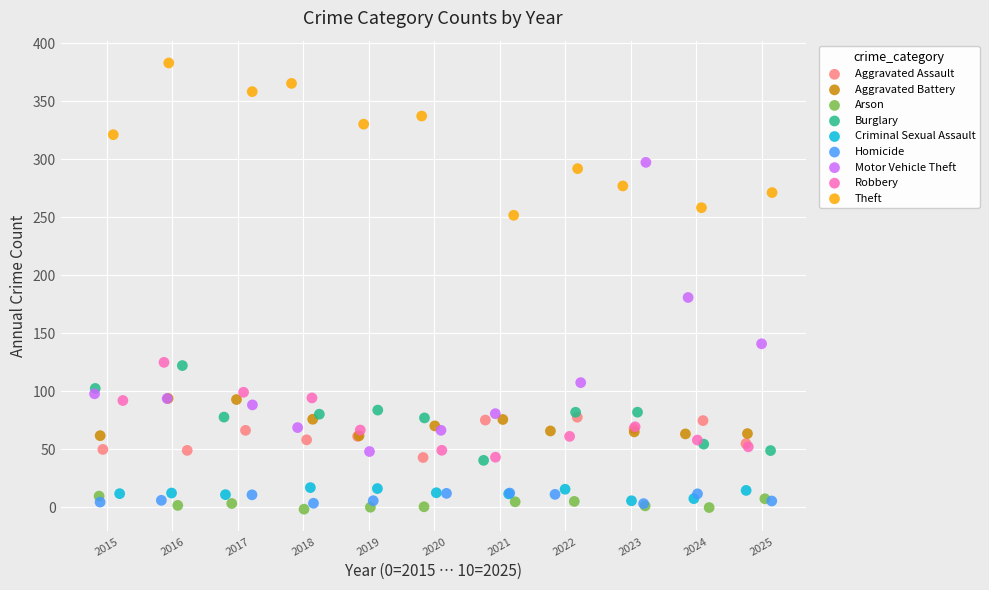

Which series reaches the maximum Y coordinate?

Theft